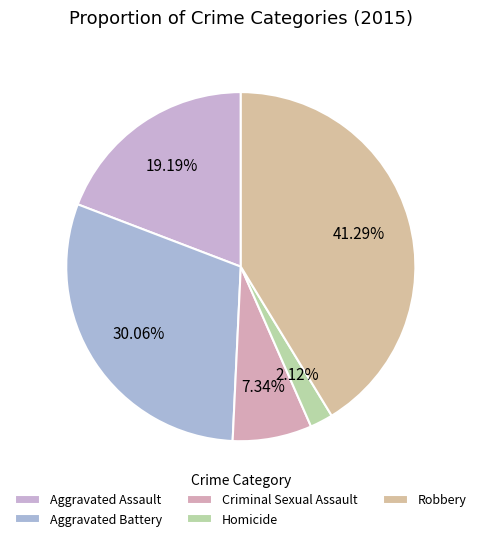

Is there a majority slice in this chart?

No